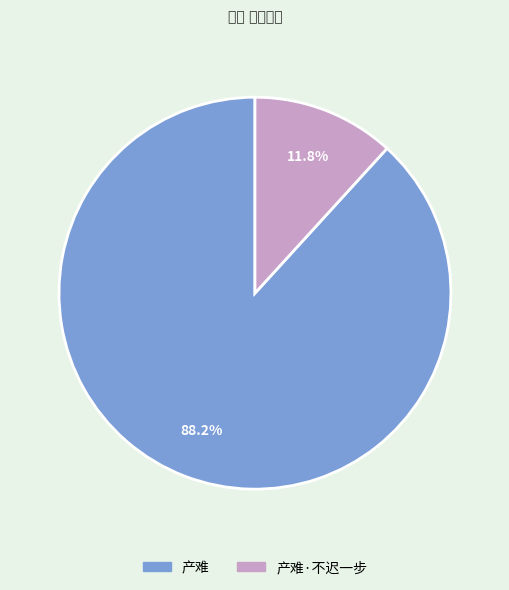

How many segments does this pie chart have?

2